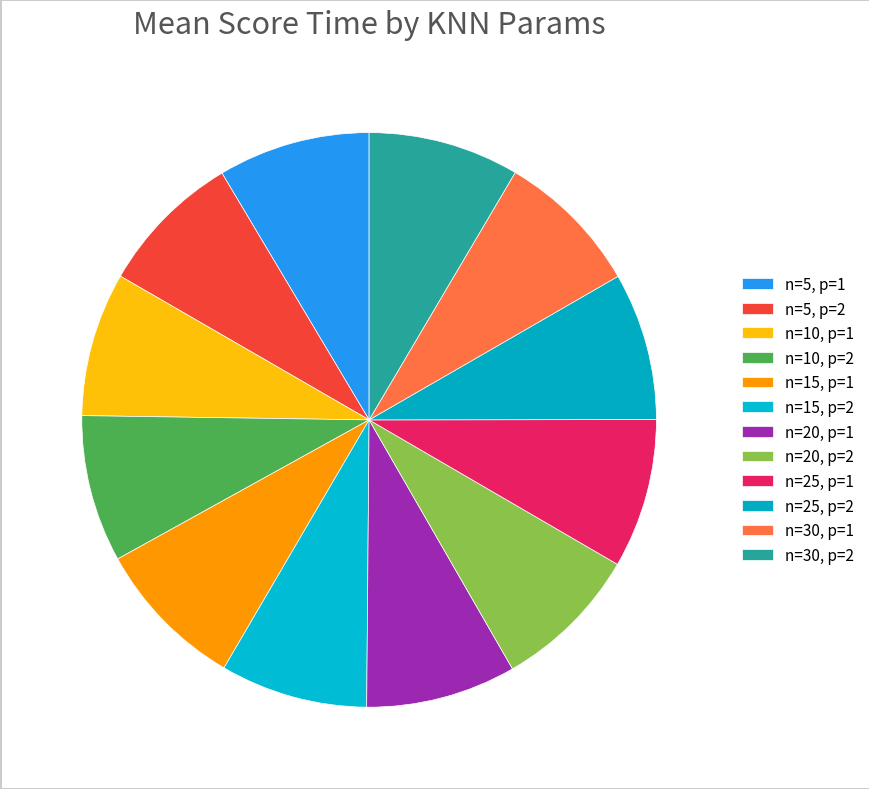

Is there a majority slice in this chart?

No